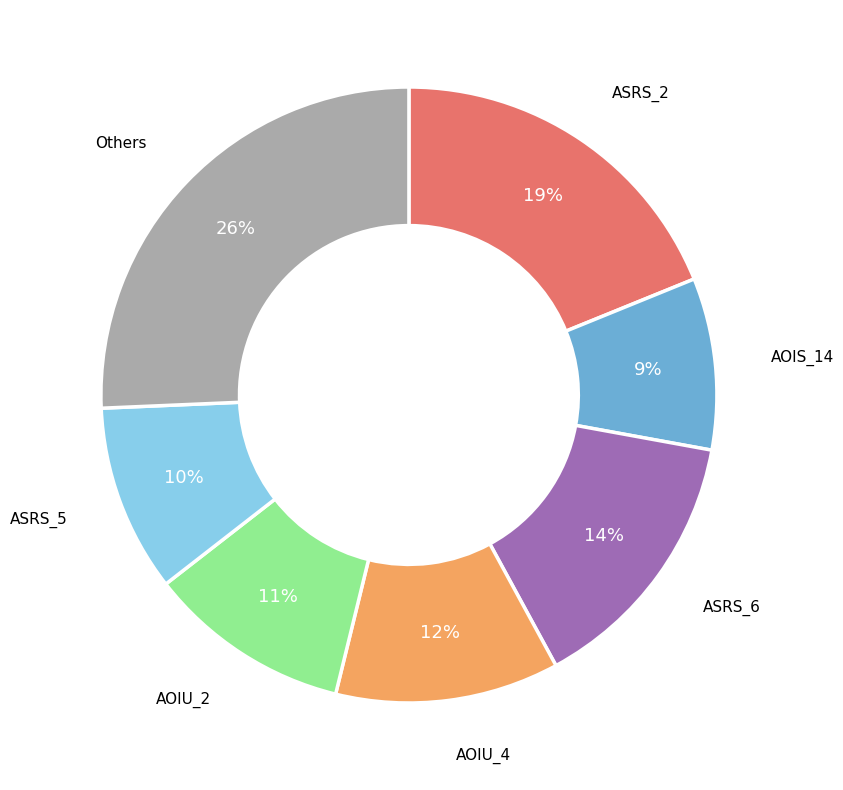

Which slice is the smallest?

AOIS_14